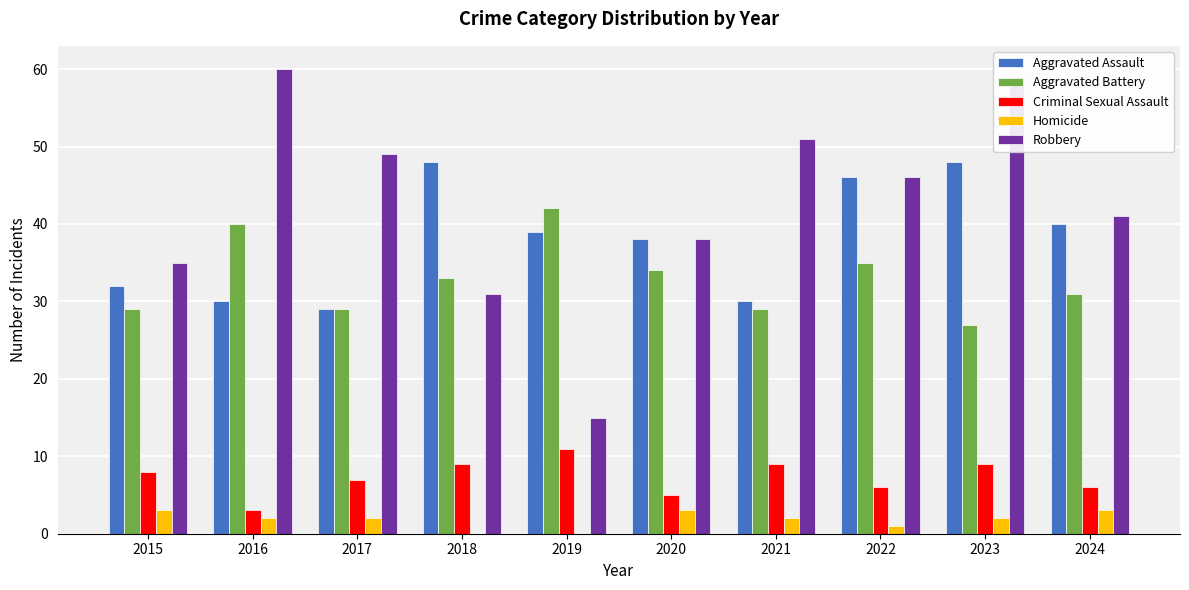

What is the maximum value shown in the chart?

60